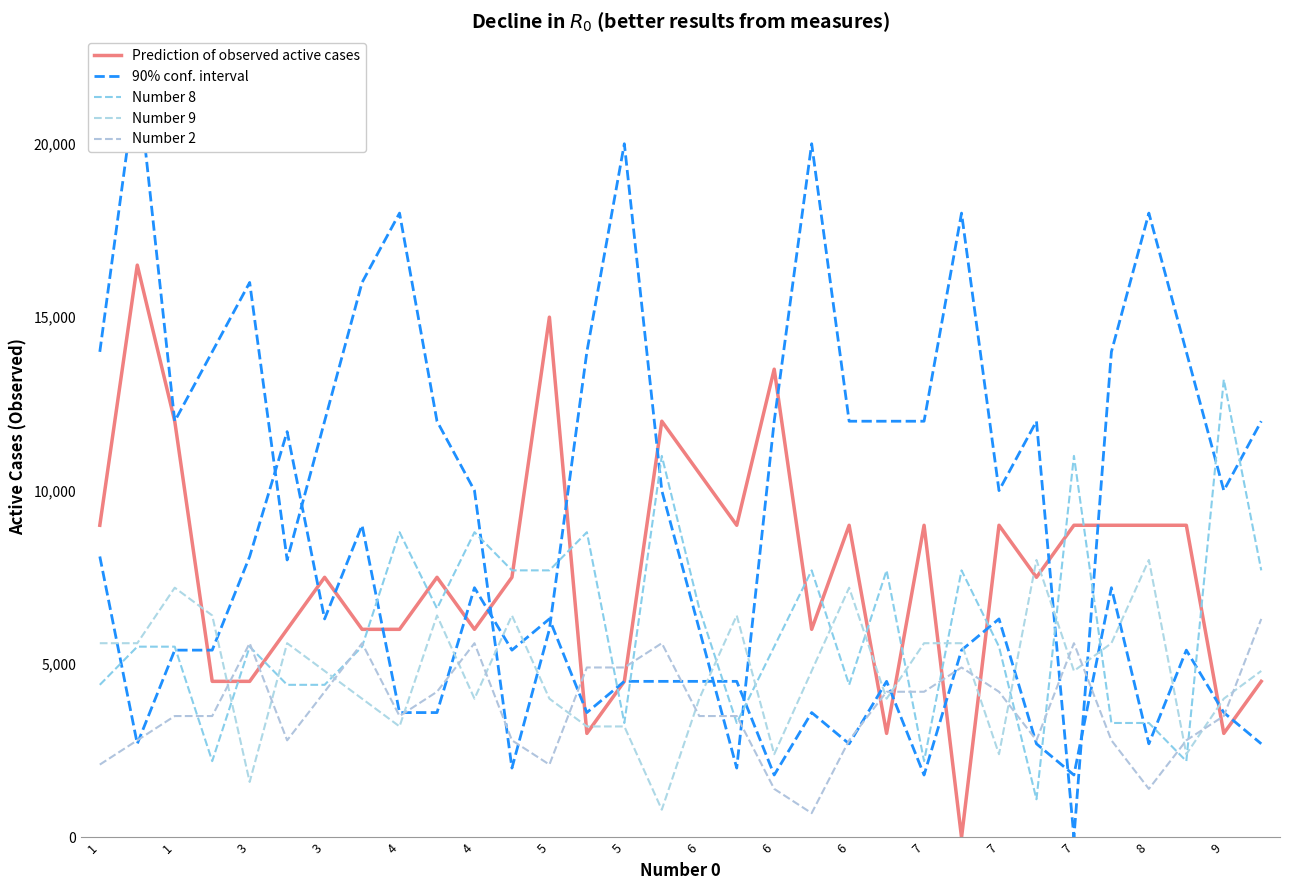

Rank the series at 3 from highest to lowest value.

Prediction of observed active cases, 90% conf. interval, Number 9, Number 8, Number 2